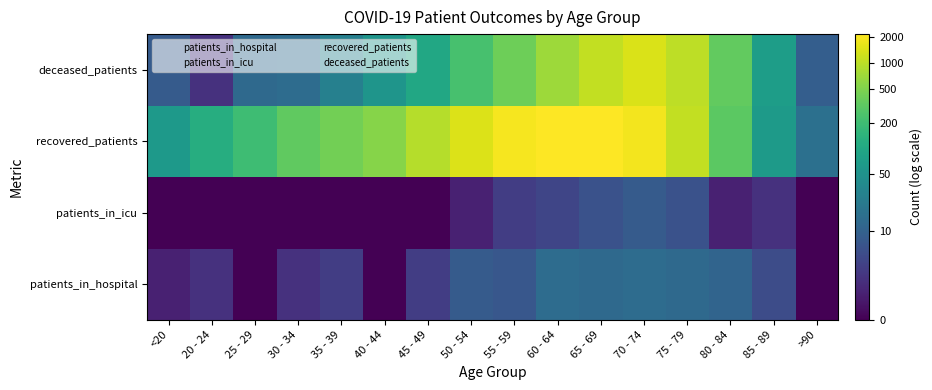

How many distinct data groups are displayed?

4